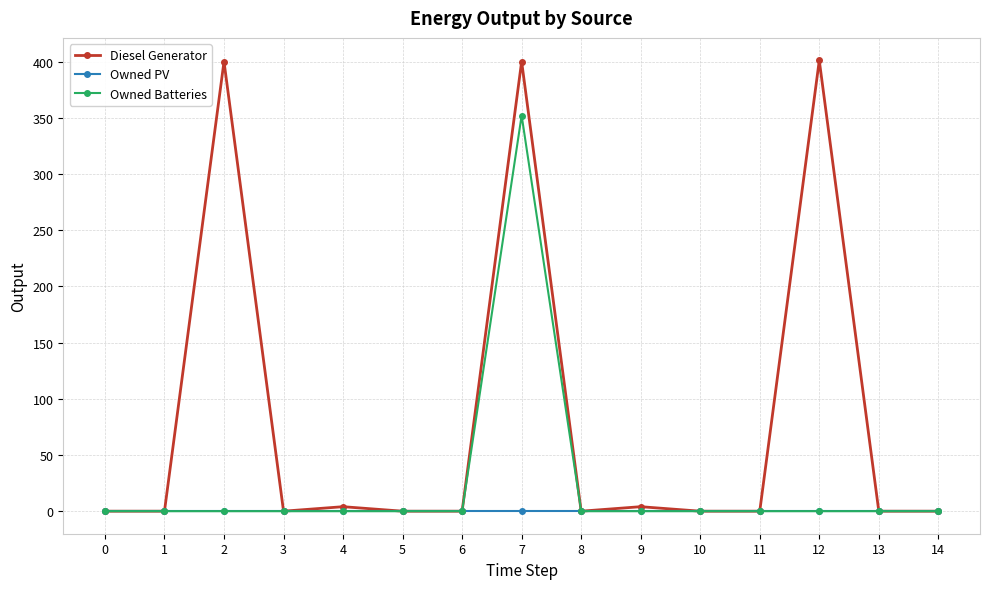

Which series has the widest spread of values?

Diesel Generator